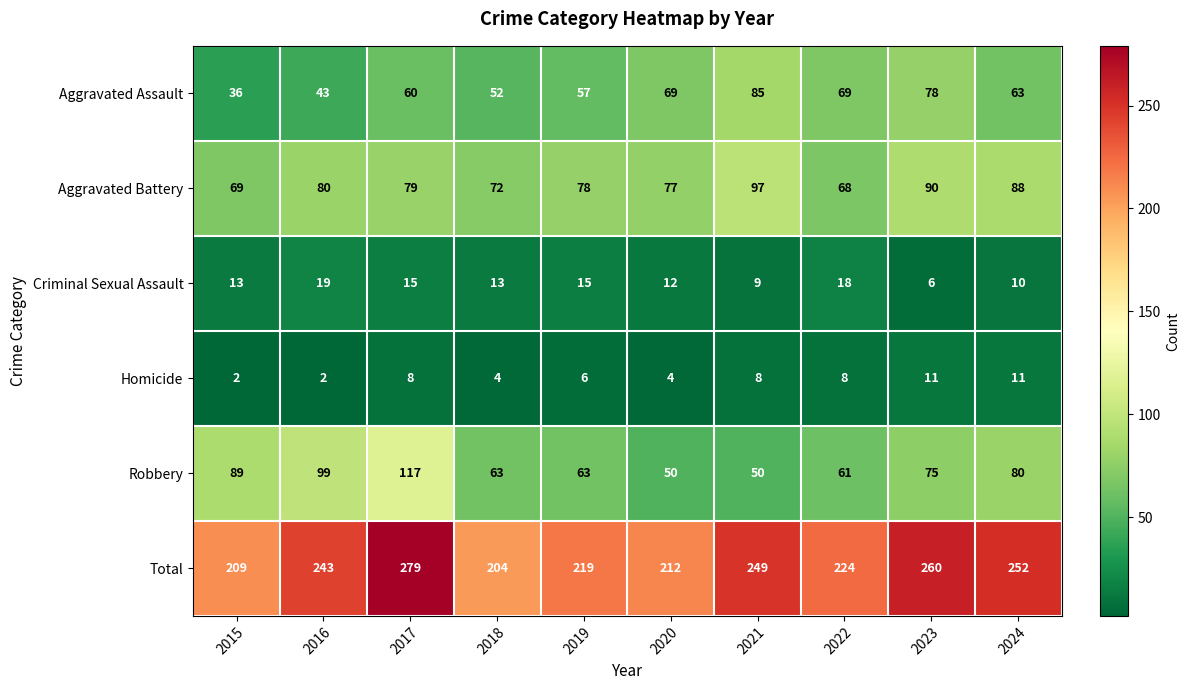

What is the sum of the Robbery values at 2020 and 2021?

100